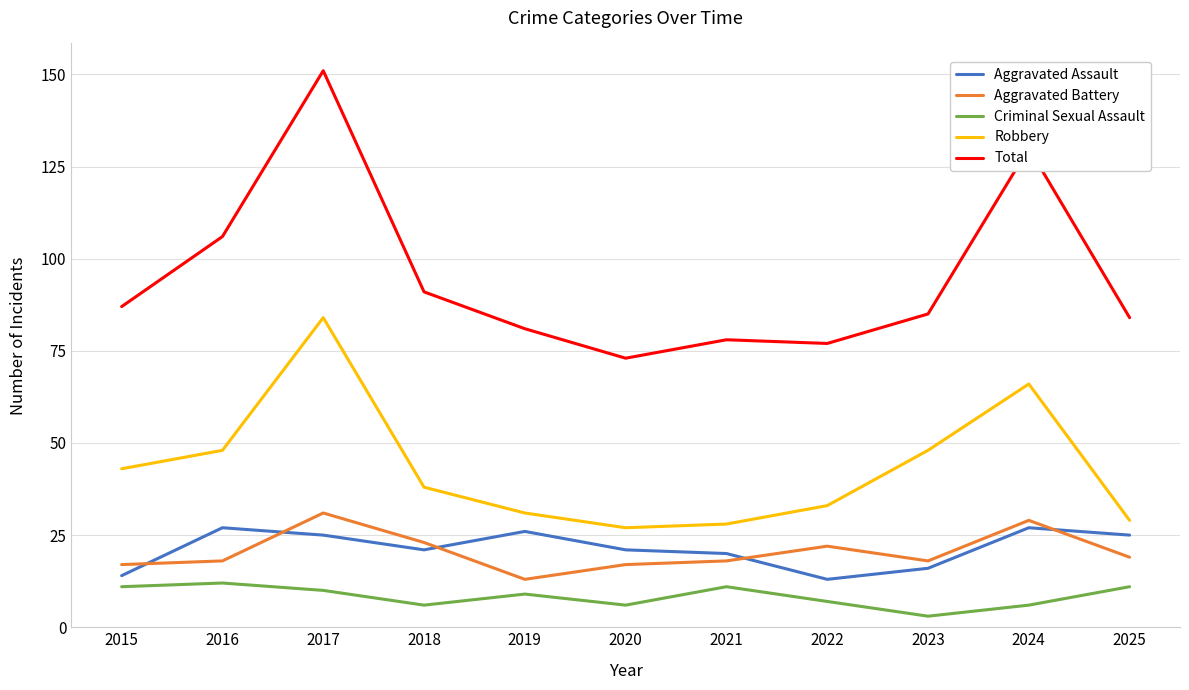

At which category does Aggravated Battery reach its first local peak?

2017